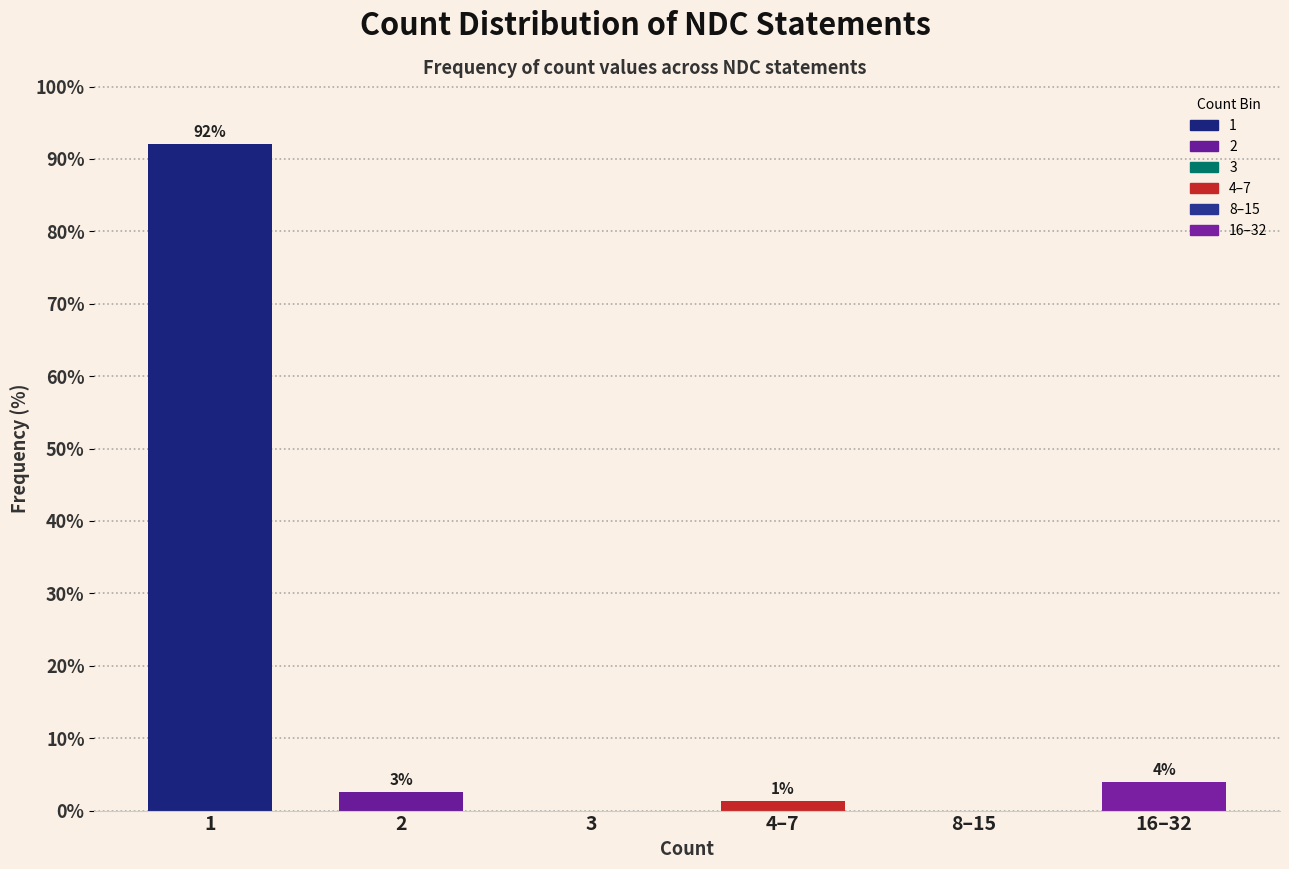

Are the bars horizontal?

No